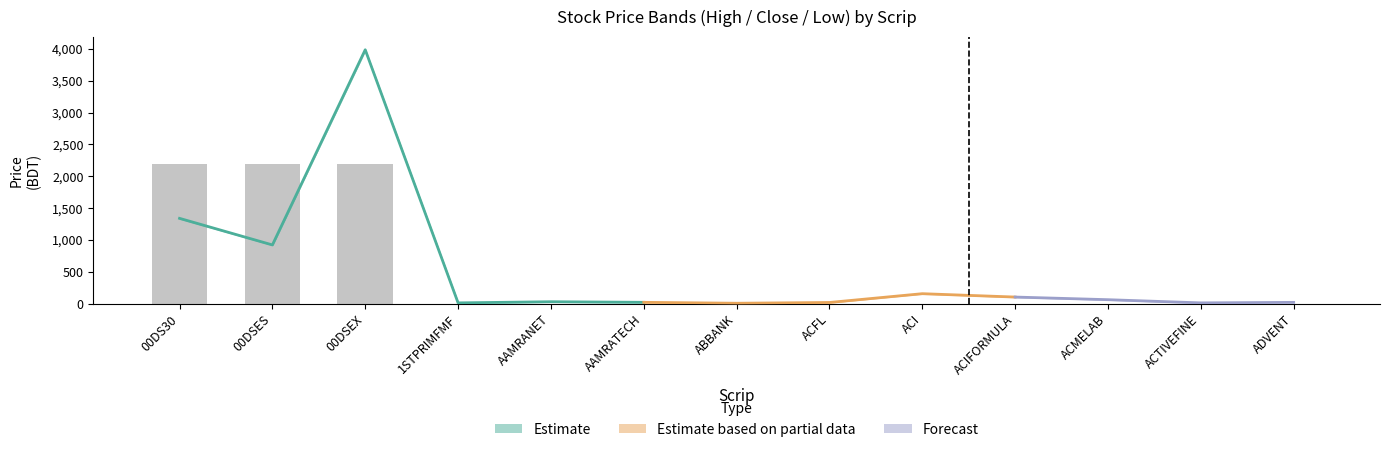

What is the spread (max minus min) of values at ACI?

4.6